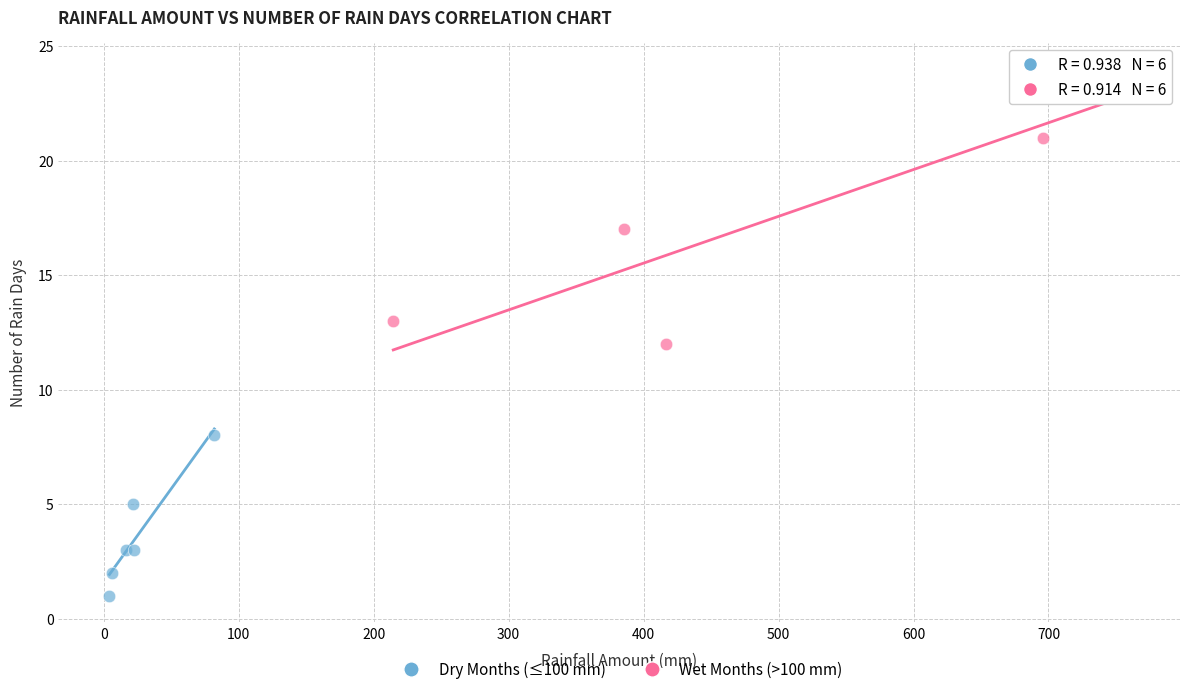

Which series contains the highest Y value?

Wet Months (>100 mm)